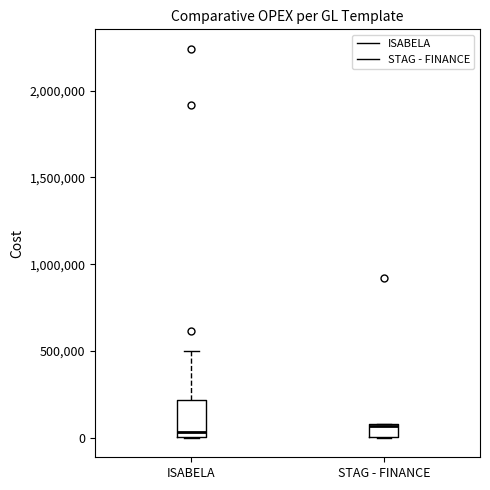

Comparing the boxes themselves (not the whiskers), which one is the tallest?

ISABELA